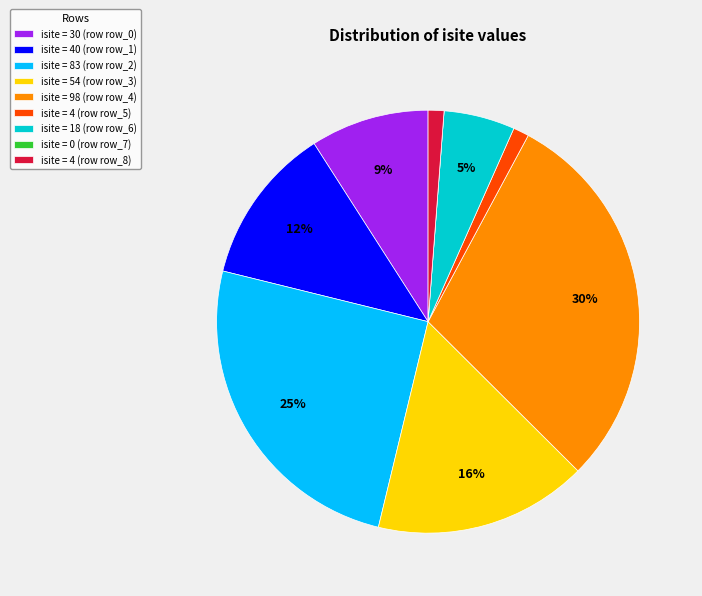

To the nearest percent, what percentage of the pie is isite = 40 (row row_1)?

12%